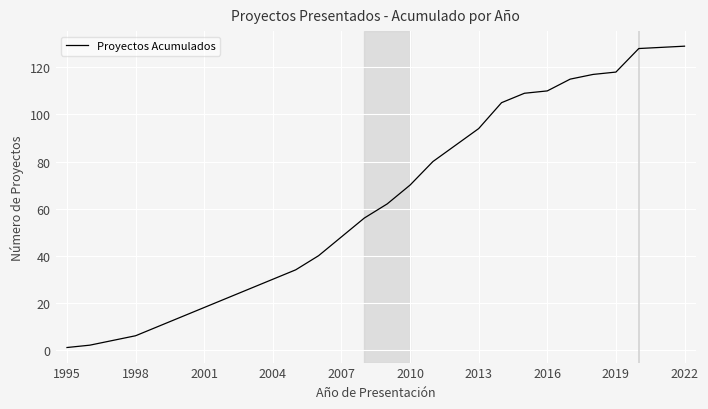

What is the maximum value shown in the chart?

129